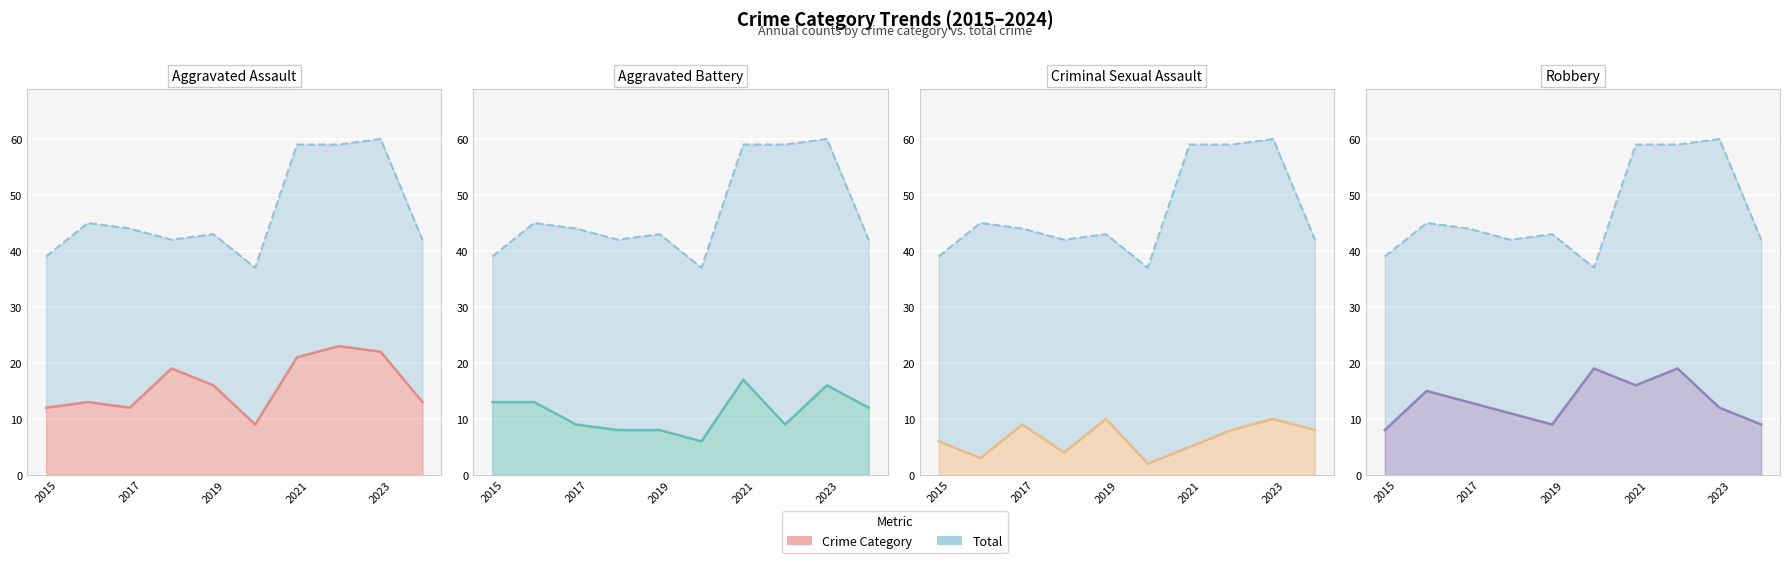

List the series in order of their peak value, lowest first.

Criminal Sexual Assault, Aggravated Battery, Robbery, Aggravated Assault, Total